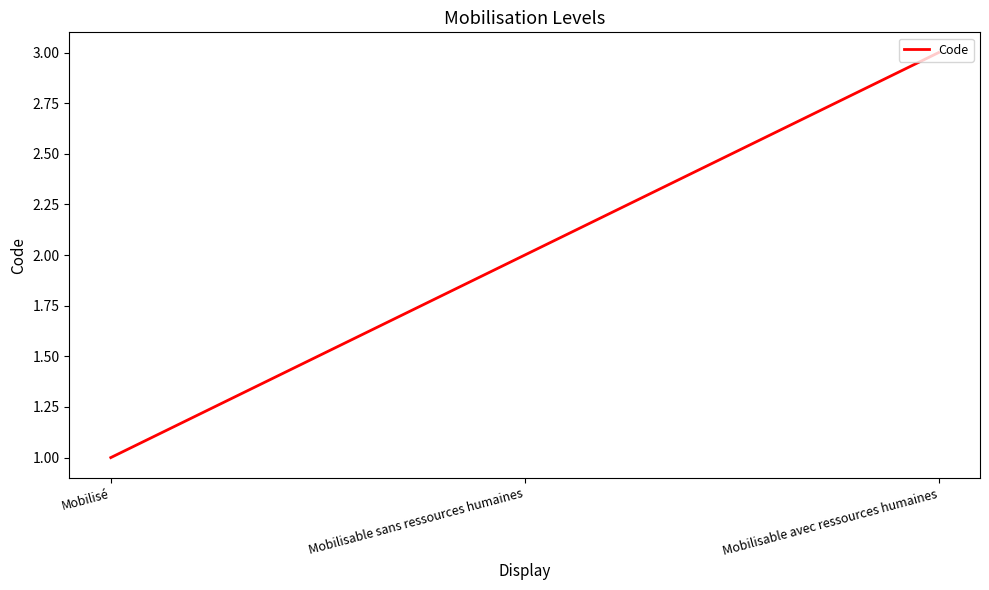

What position from the right is Mobilisable sans ressources humaines?

2